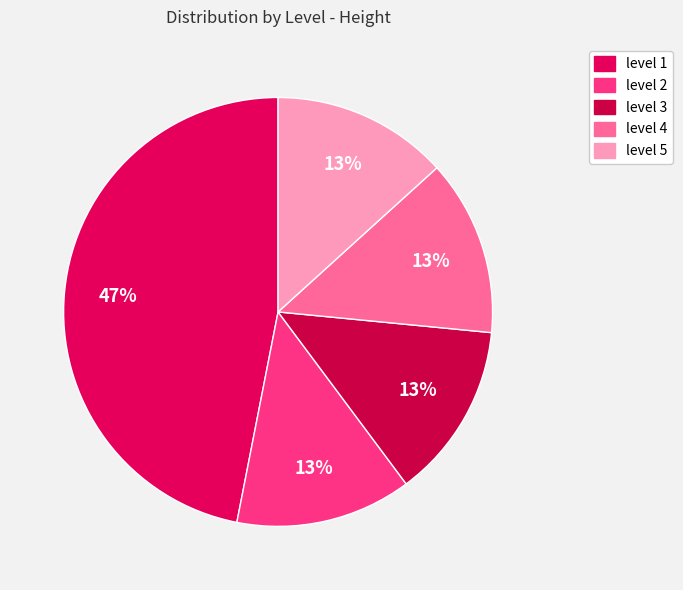

What portion of the pie excludes level 5?

86.7%